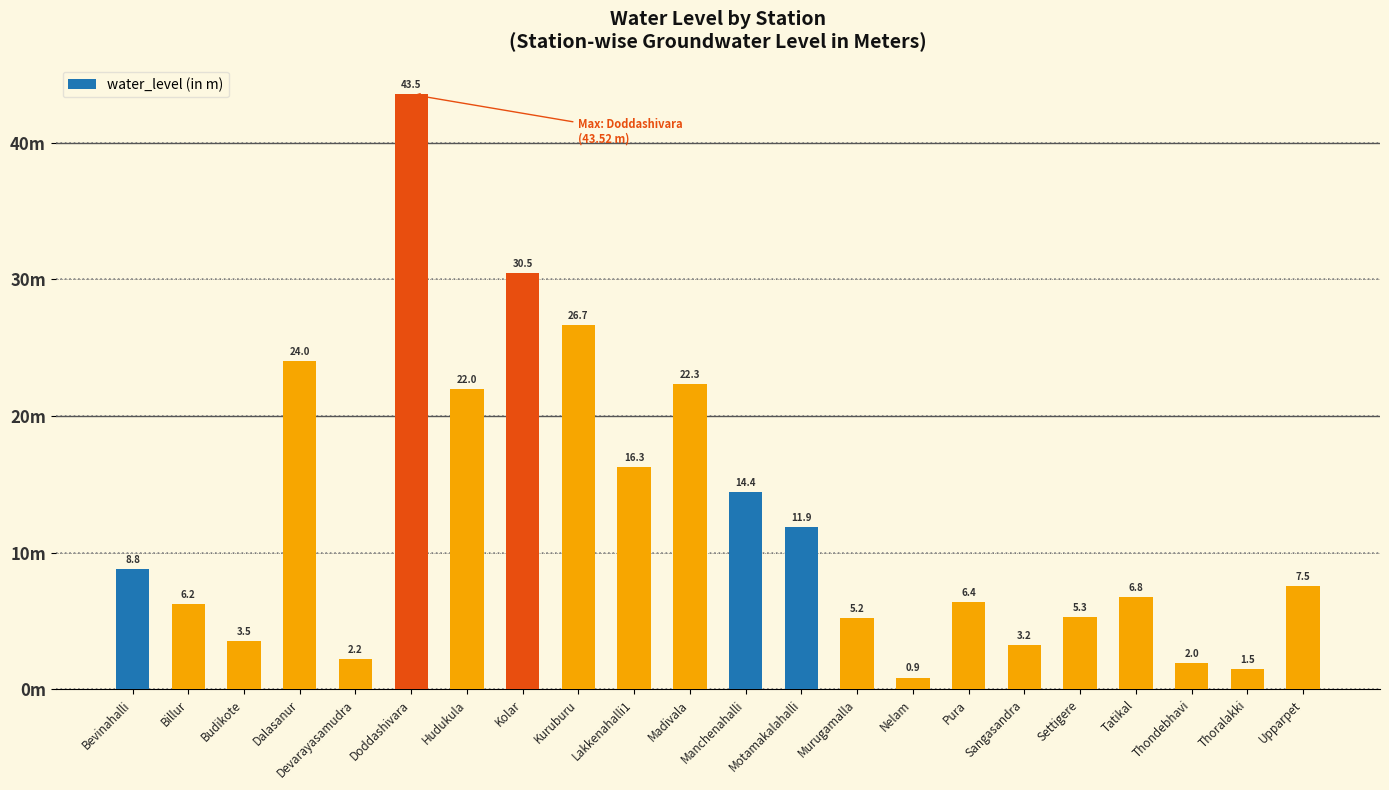

At which category does the chart reach its peak across all series?

Doddashivara